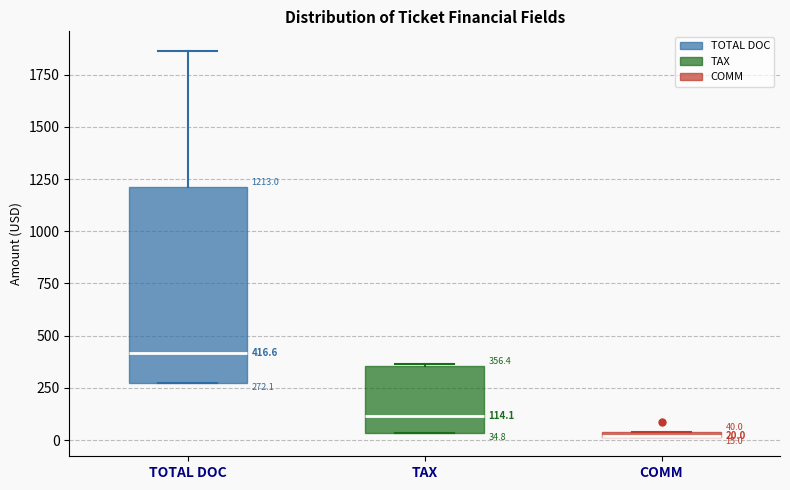

Which box is the tallest, from its lower edge to its upper edge?

TOTAL DOC